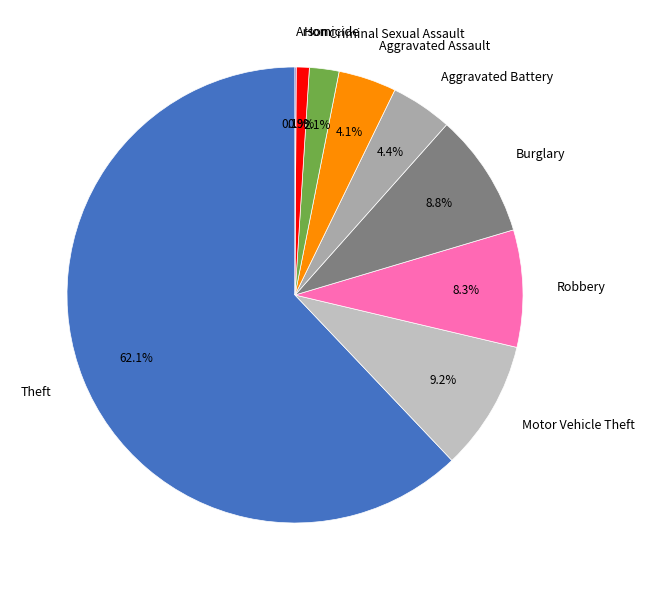

Is there a majority slice in this chart?

Yes